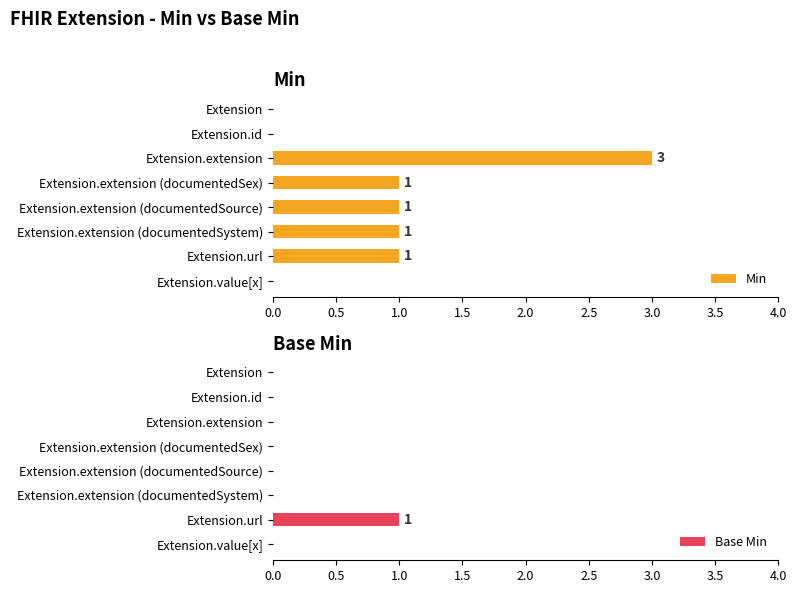

What is the difference between the maximum and minimum values in the Min series?

3